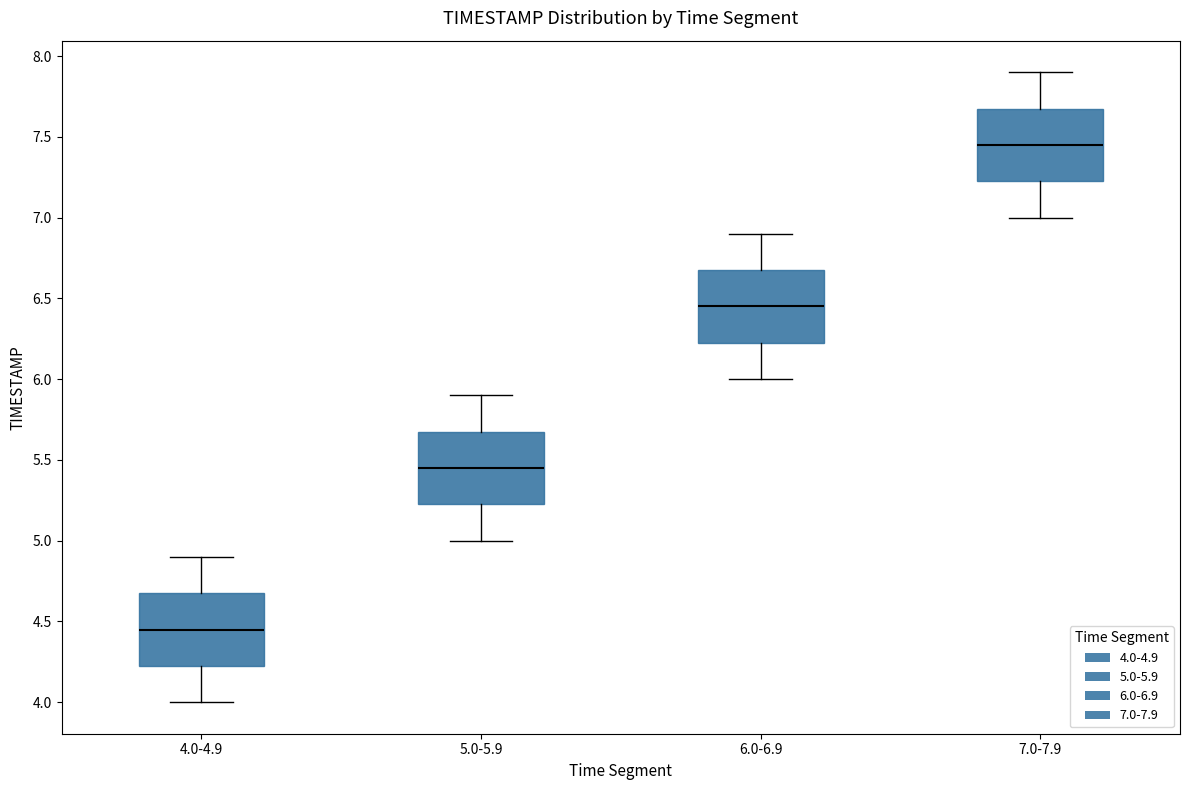

Reading left to right, transcribe this box plot: for each box, give where its median line is, the range the box spans, and where its two whiskers end, as read against the y-axis. The values are not printed on the chart, so give them approximately, as read against the axis.

4.0-4.9: median 4.45, box 4.25 to 4.70, whiskers 4.00 to 4.90
5.0-5.9: median 5.45, box 5.25 to 5.70, whiskers 5.00 to 5.90
6.0-6.9: median 6.45, box 6.25 to 6.70, whiskers 6.00 to 6.90
7.0-7.9: median 7.45, box 7.25 to 7.70, whiskers 7.00 to 7.90